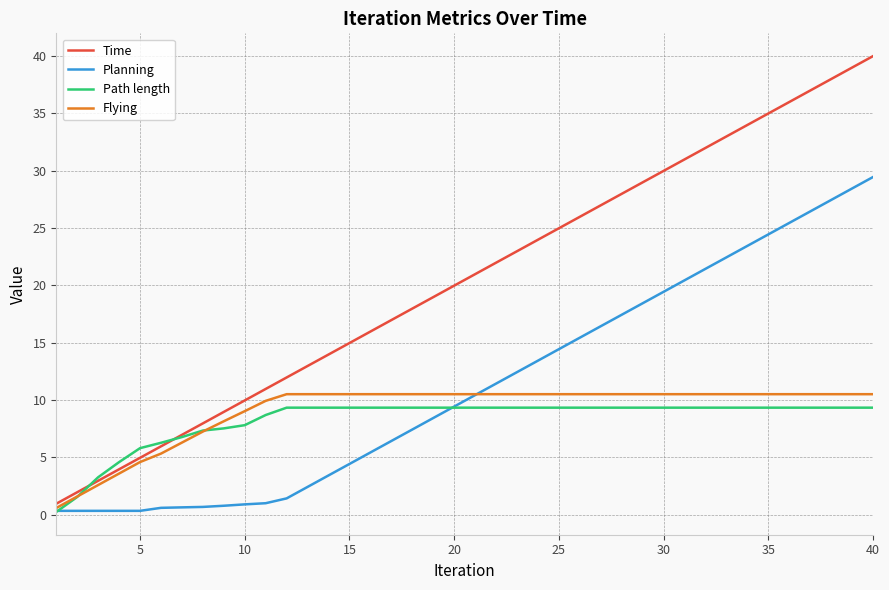

Which series has the widest spread of values?

Time